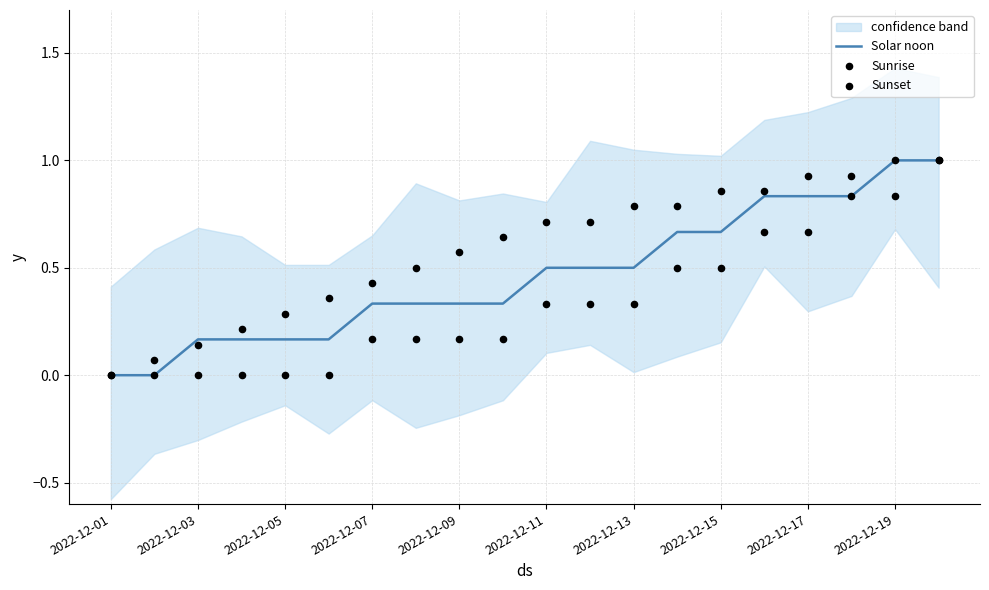

At how many categories does at least one series exceed 0?

19